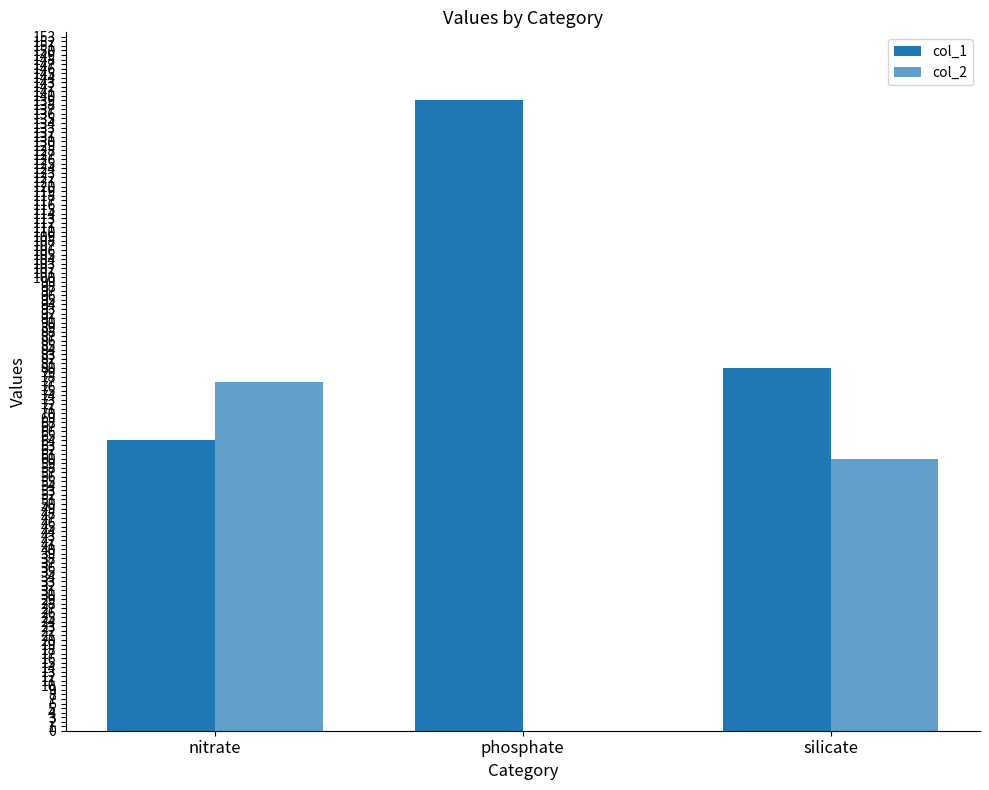

At which category does the chart reach its peak across all series?

phosphate